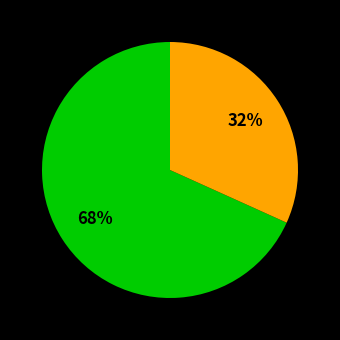

Is there a majority slice in this chart?

Yes